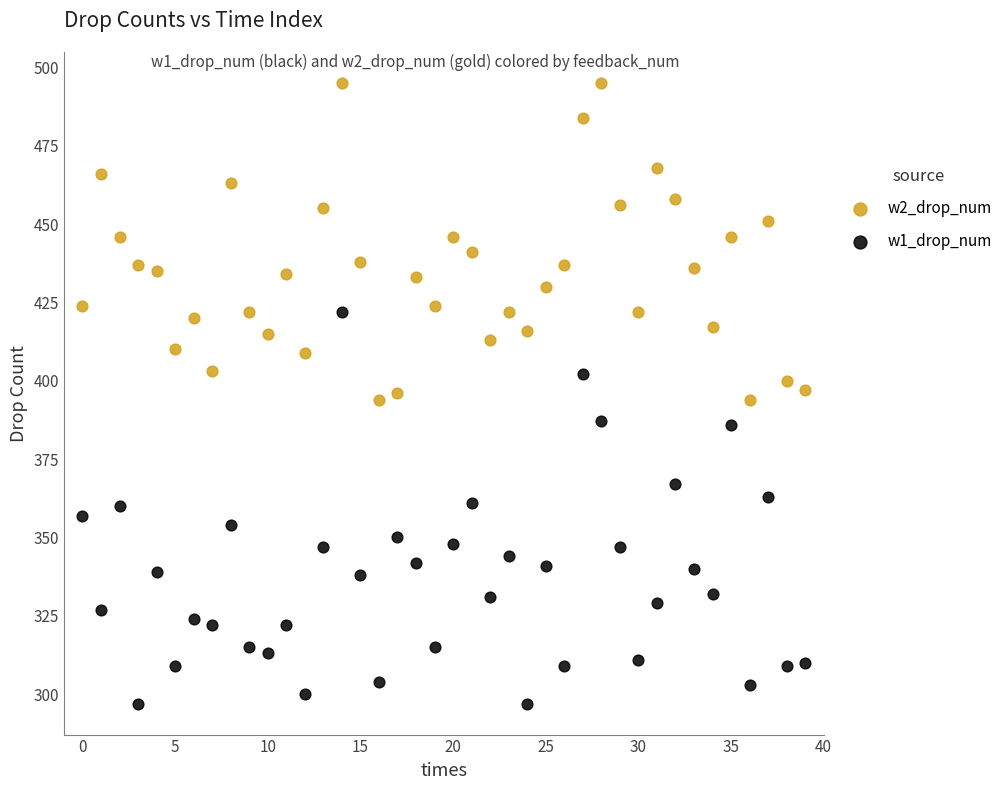

Which series has the largest Y range (max minus min)?

w1_drop_num